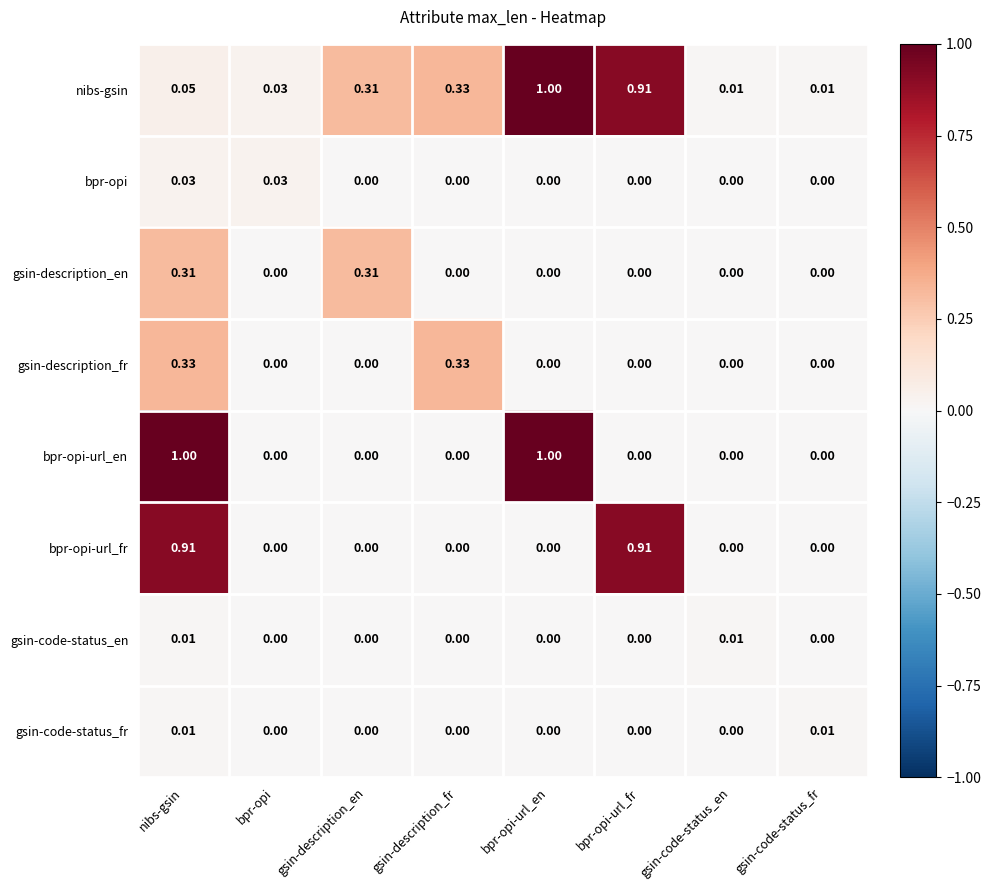

Is the value of bpr-opi at nibs-gsin greater than the value of gsin-description_en at gsin-description_fr?

Yes